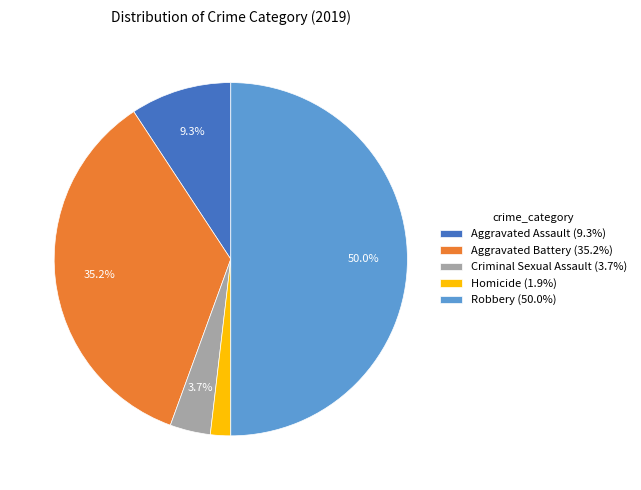

Is Aggravated Assault the majority of the pie?

No